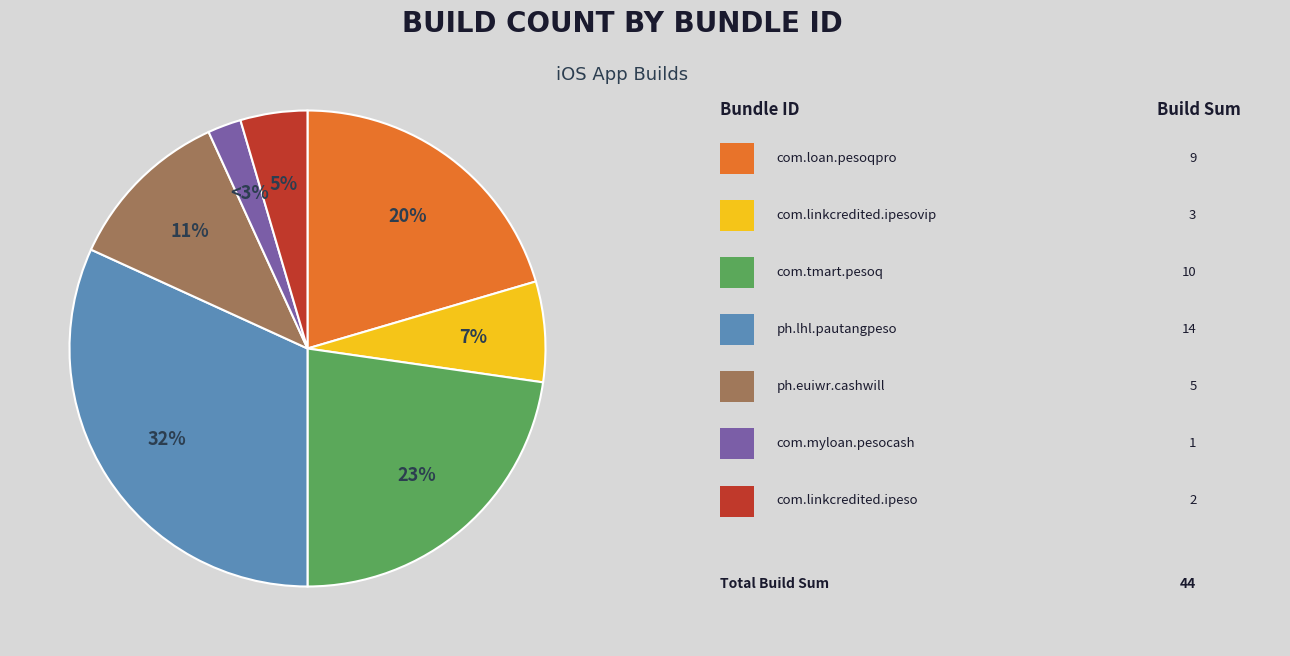

To the nearest percent, what is the difference between the com.linkcredited.ipesovip and com.tmart.pesoq slice percentages?

16%